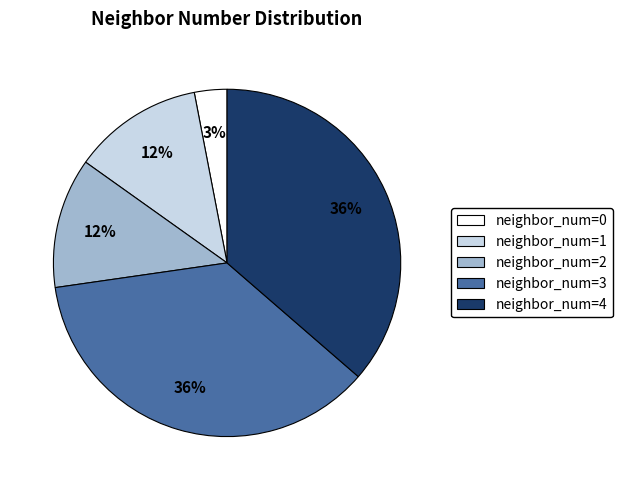

Which slice is the smallest?

neighbor_num=0